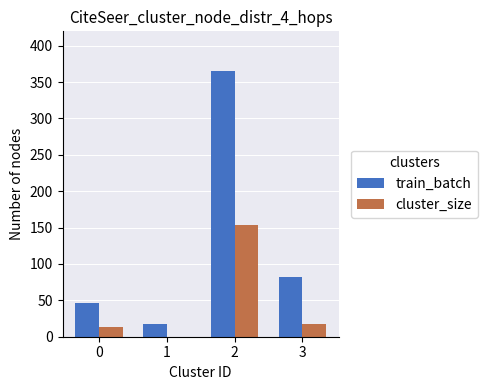

Is the value of train_batch at 0 greater than the value of cluster_size at 3?

Yes